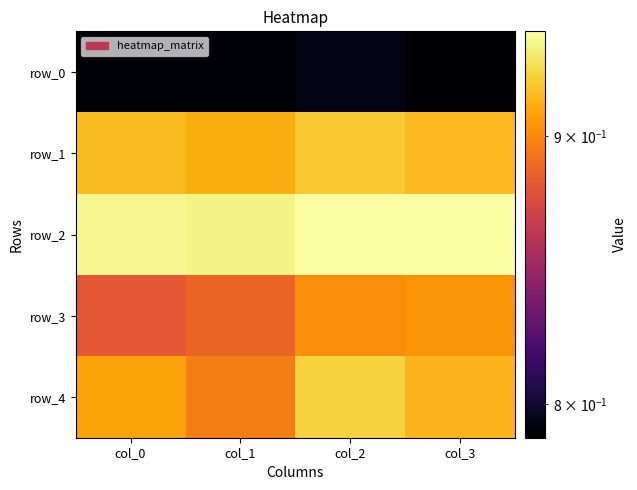

At which label is row_4 closest to 0?

col_1